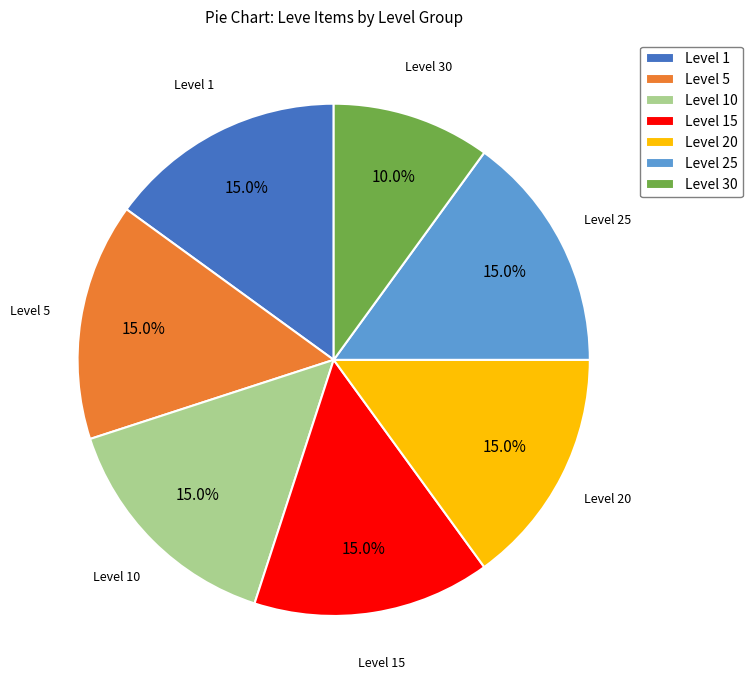

Which category has the smallest portion of the pie?

Level 30